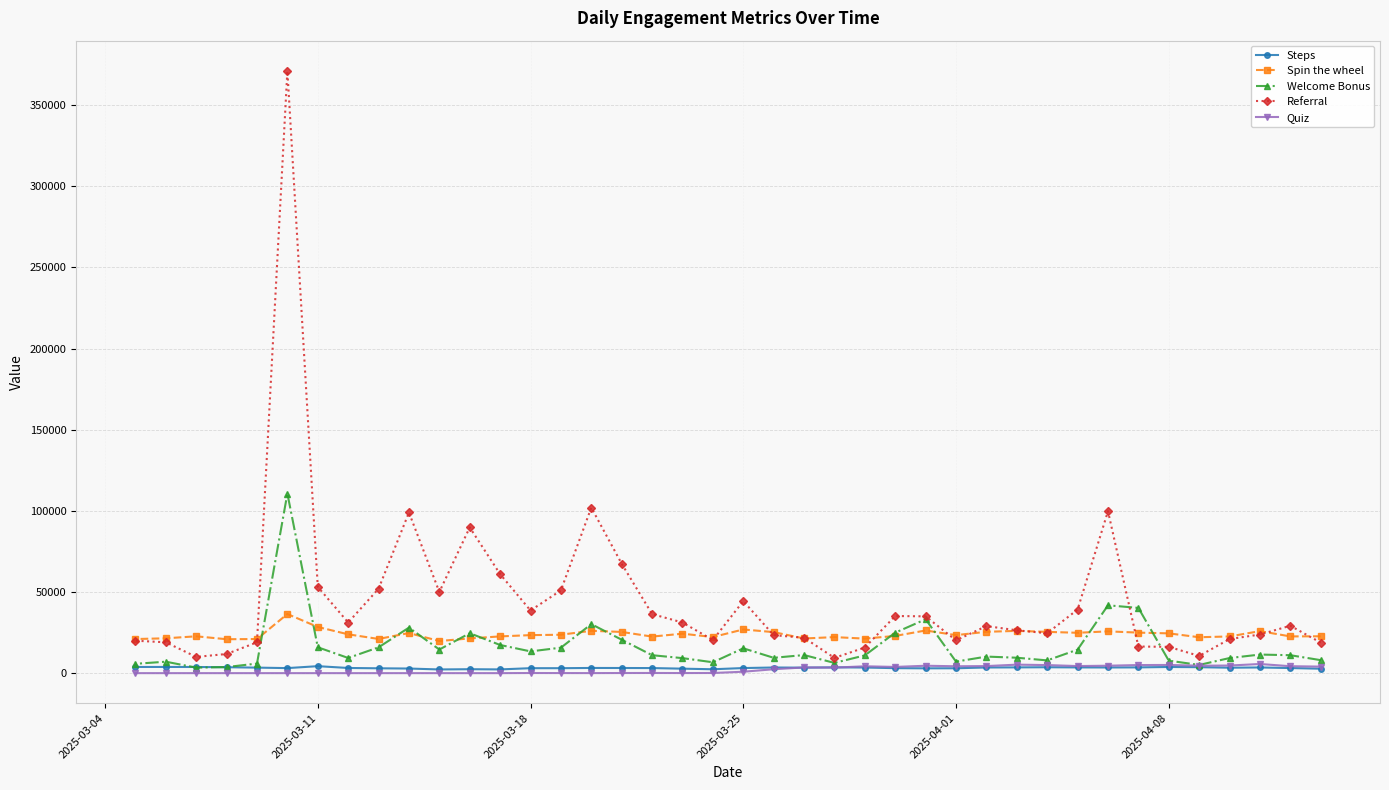

Which series has the largest total across all categories?

Referral